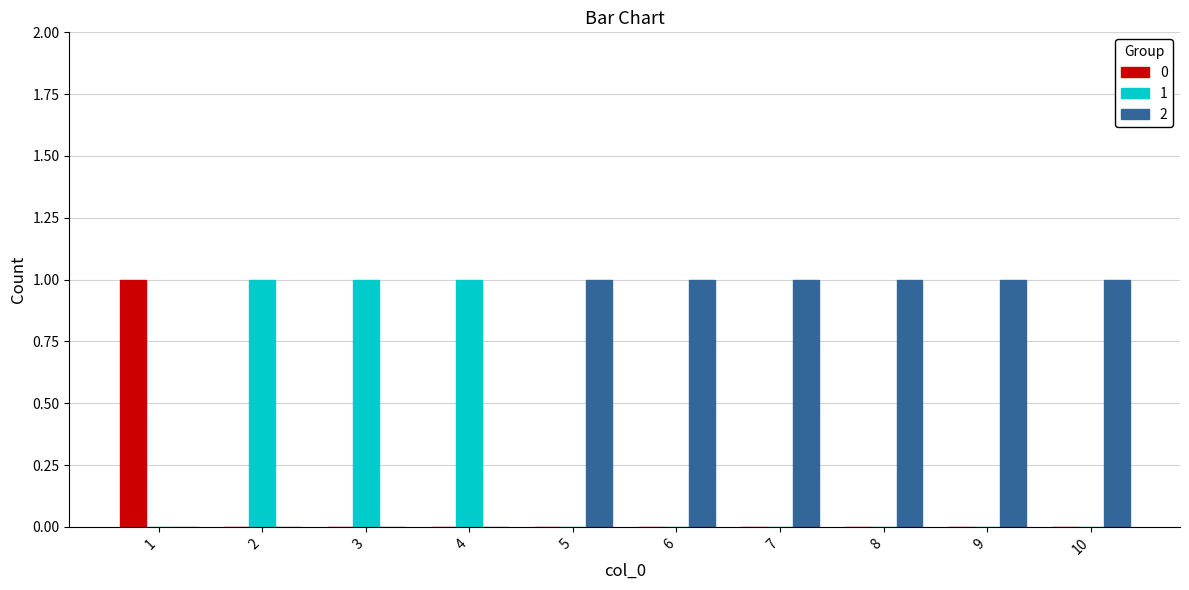

What are all the series names shown in the legend?

0, 1, 2